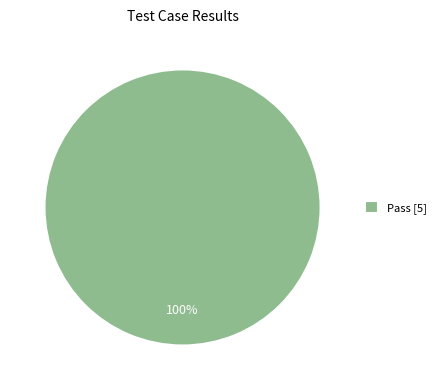

Rank the categories by value from lowest to highest.

Pass [5]